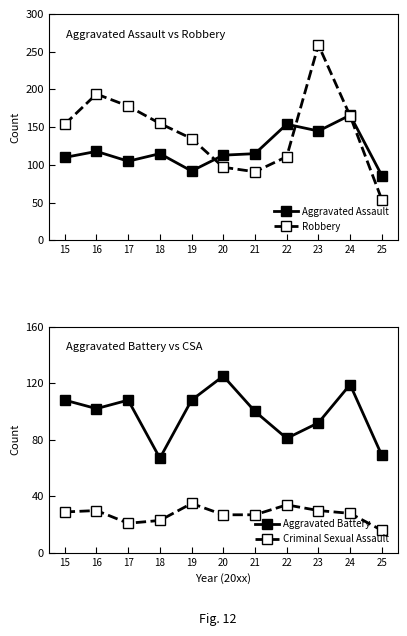

What is the average value of the Aggravated Battery series?

98